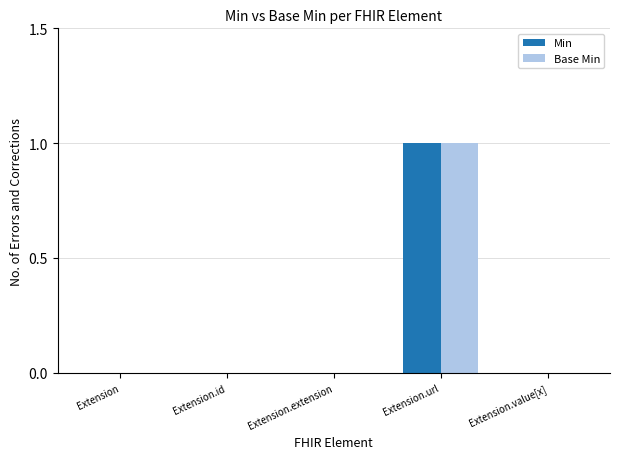

What are all the series names shown in the legend?

Min, Base Min